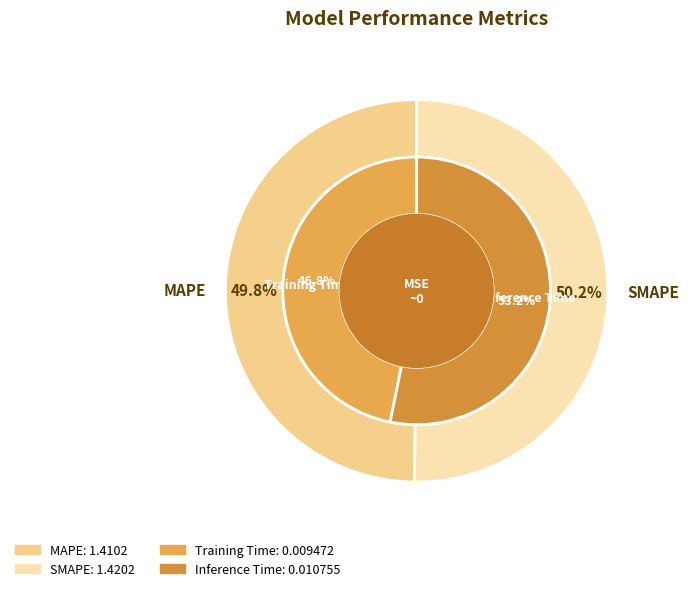

Rank the categories by value from highest to lowest.

SMAPE, MAPE, Inference Time, Training Time